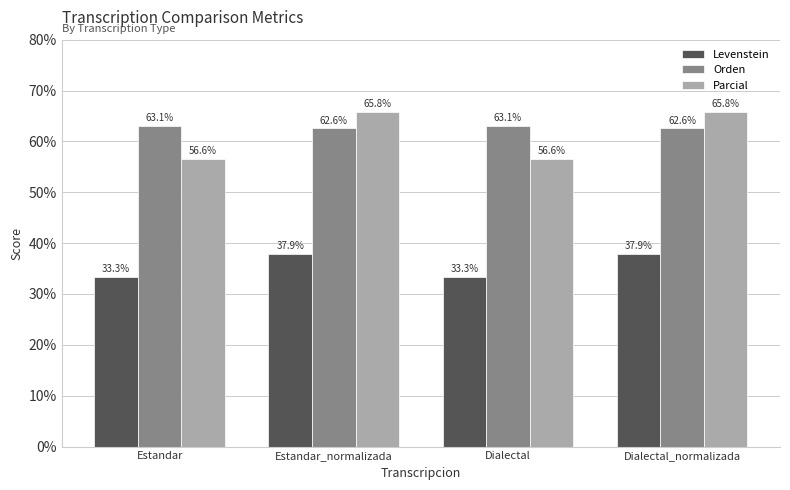

What is the approximate value of Parcial at Dialectal_normalizada?

65.8